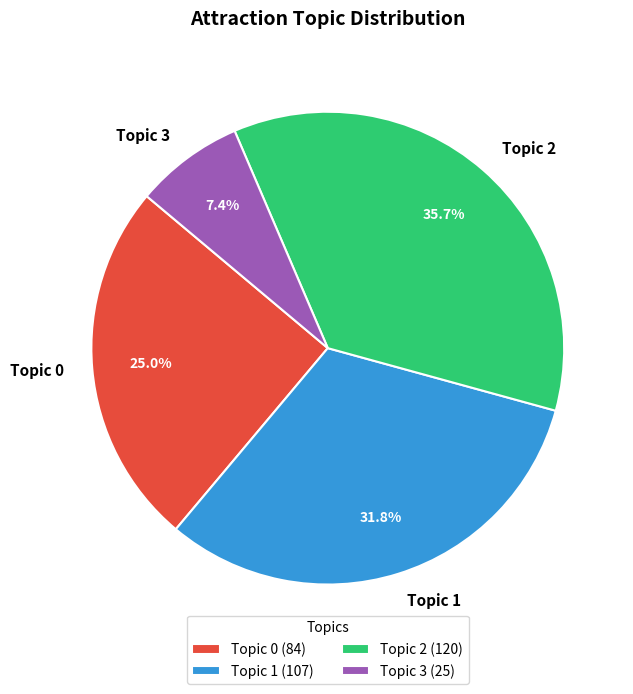

What percentage is NOT represented by Topic 3?

92.6%